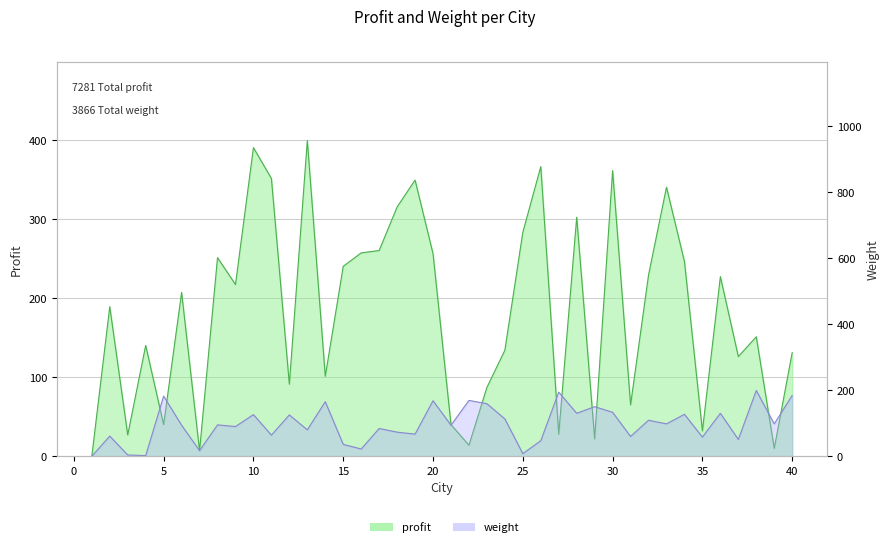

Where is profit nearest to the value 199?

6